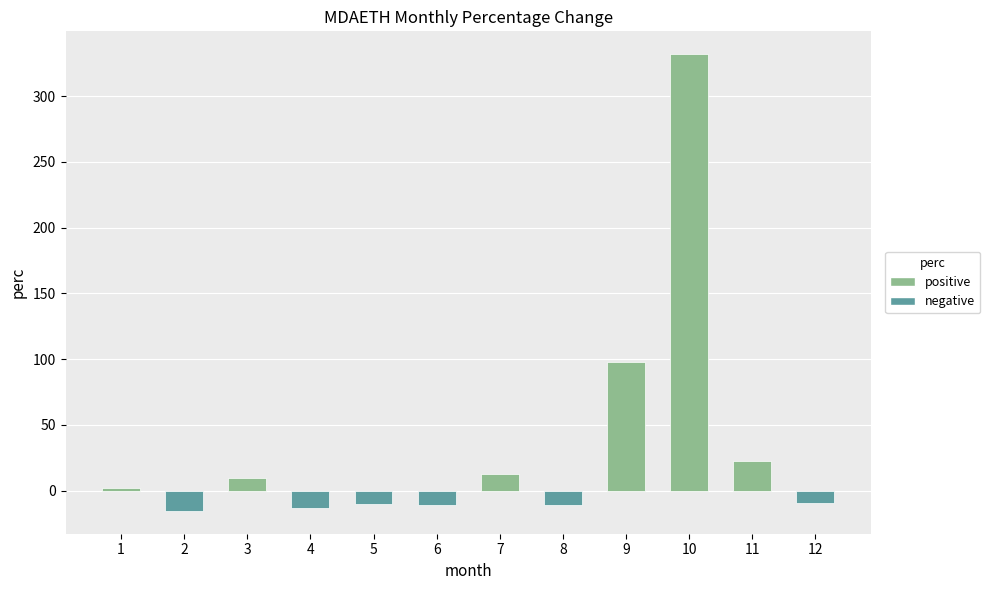

How many data points are less than 1?

6